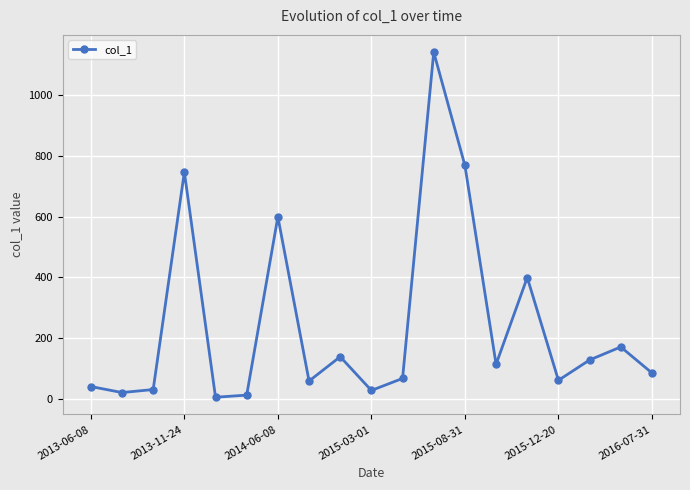

How many points are lower than both their immediate neighbors (excluding endpoints)?

6